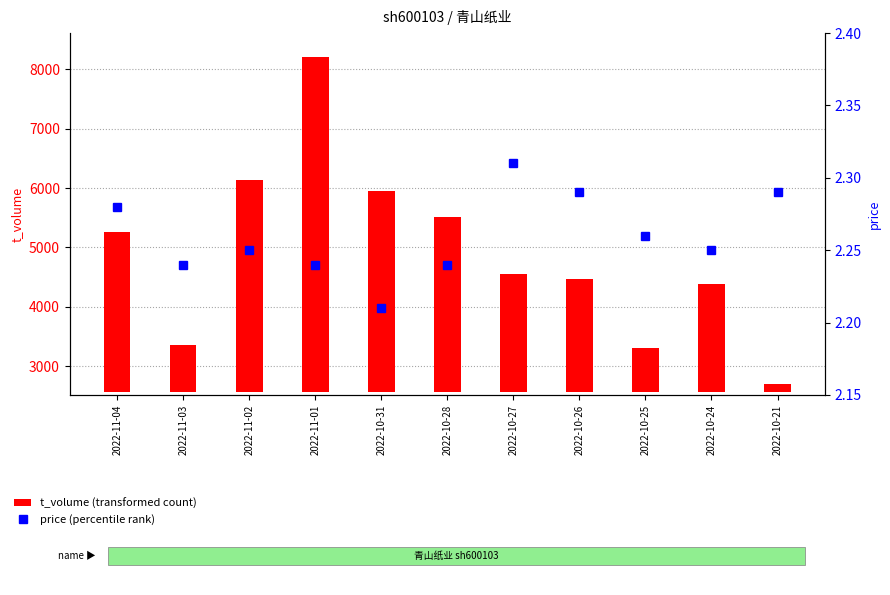

Where is price (percentile rank) nearest to the value 2?

2022-10-31